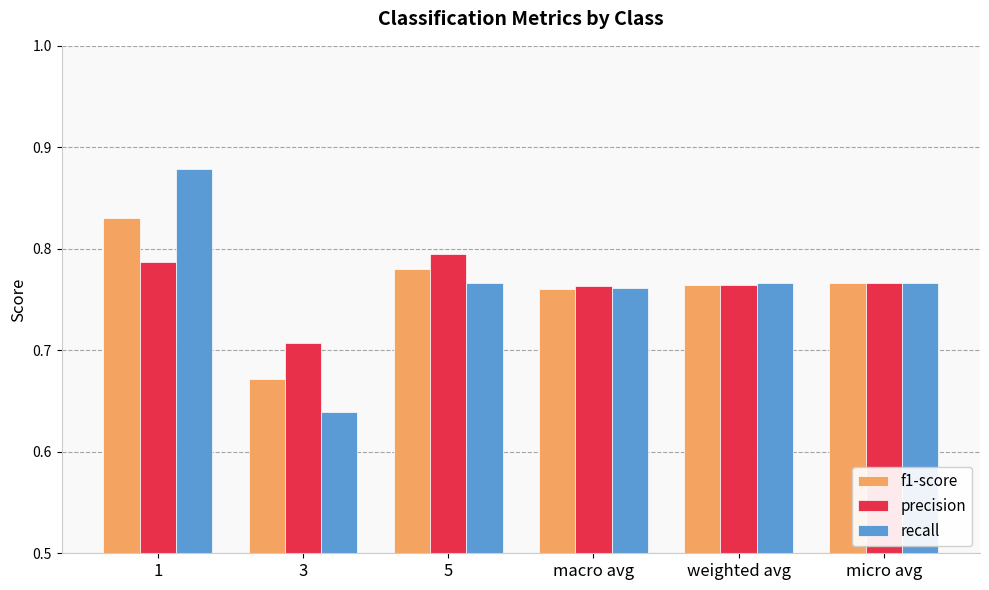

What is the difference between the highest and lowest values at 3?

0.1